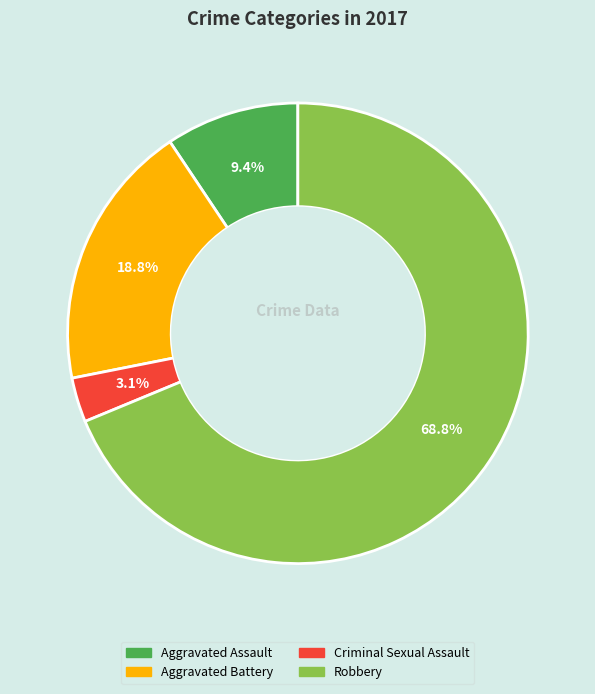

To the nearest percent, what is the difference between the Criminal Sexual Assault and Aggravated Assault slice percentages?

6%